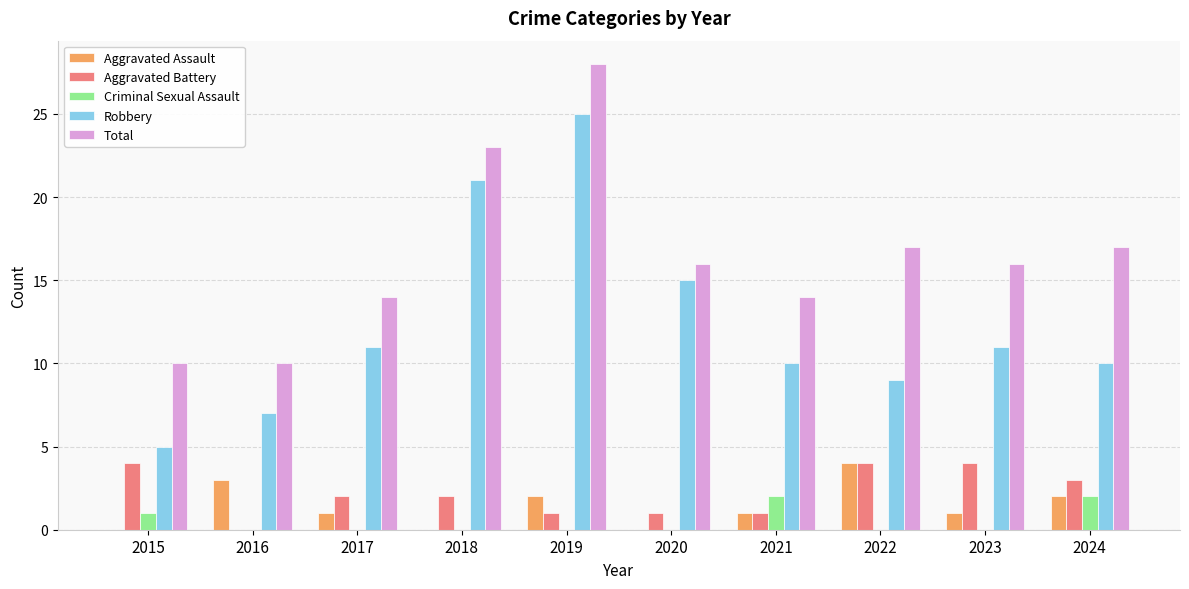

How many data points does each series have?

10